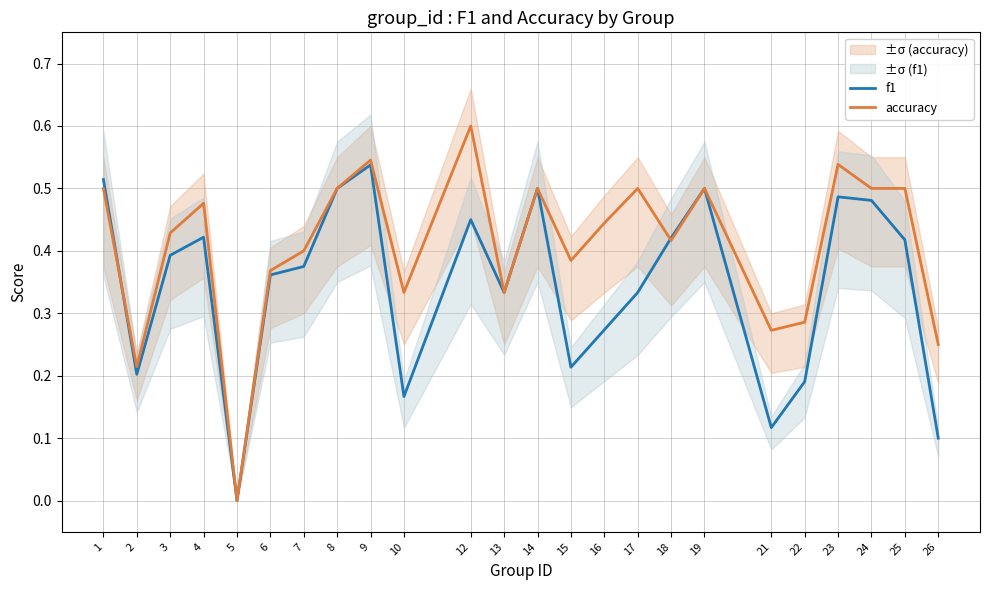

True or false: f1 and accuracy cross at least once.

True